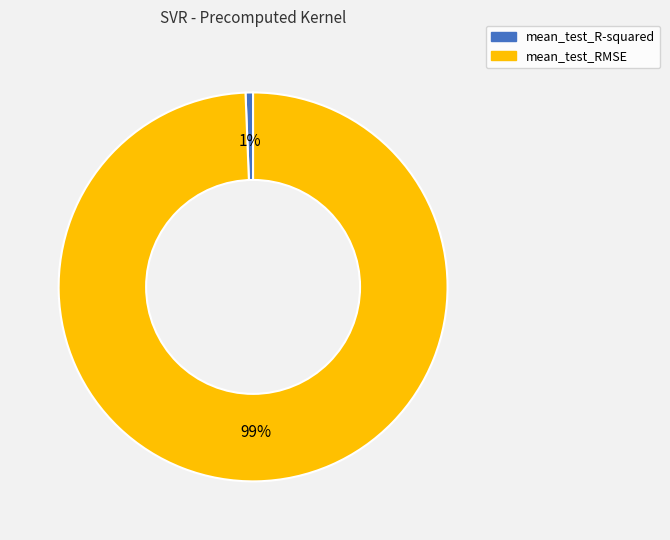

How many slices are in this pie chart?

2